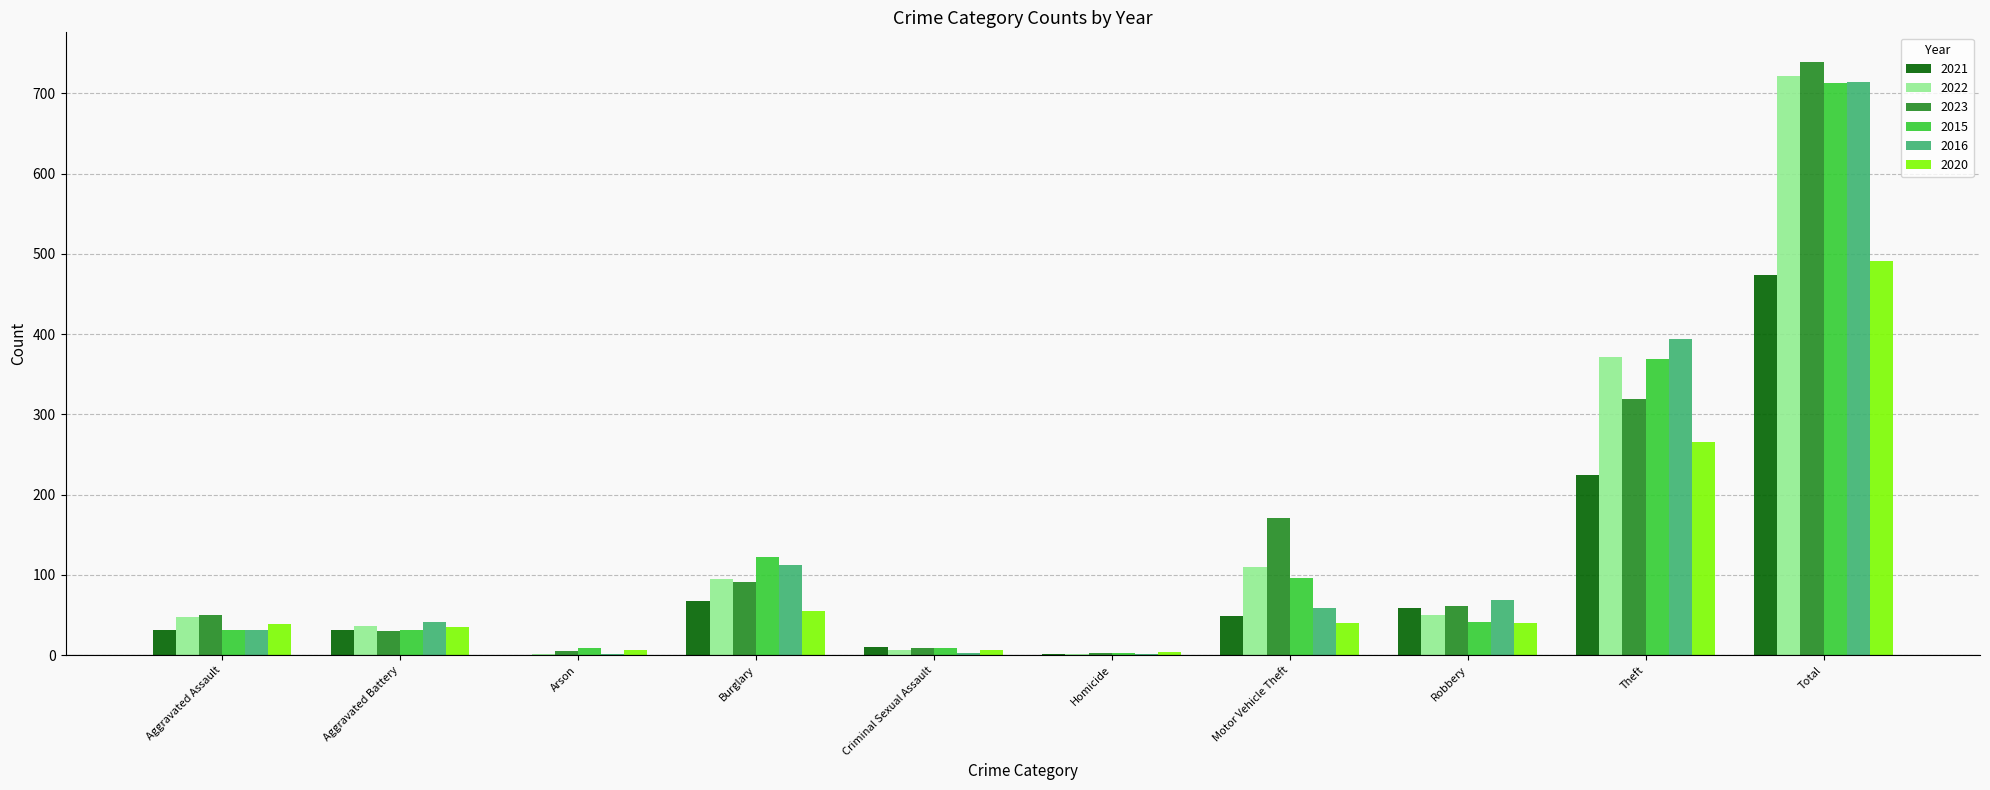

Where is 2016 nearest to the value 357?

Theft